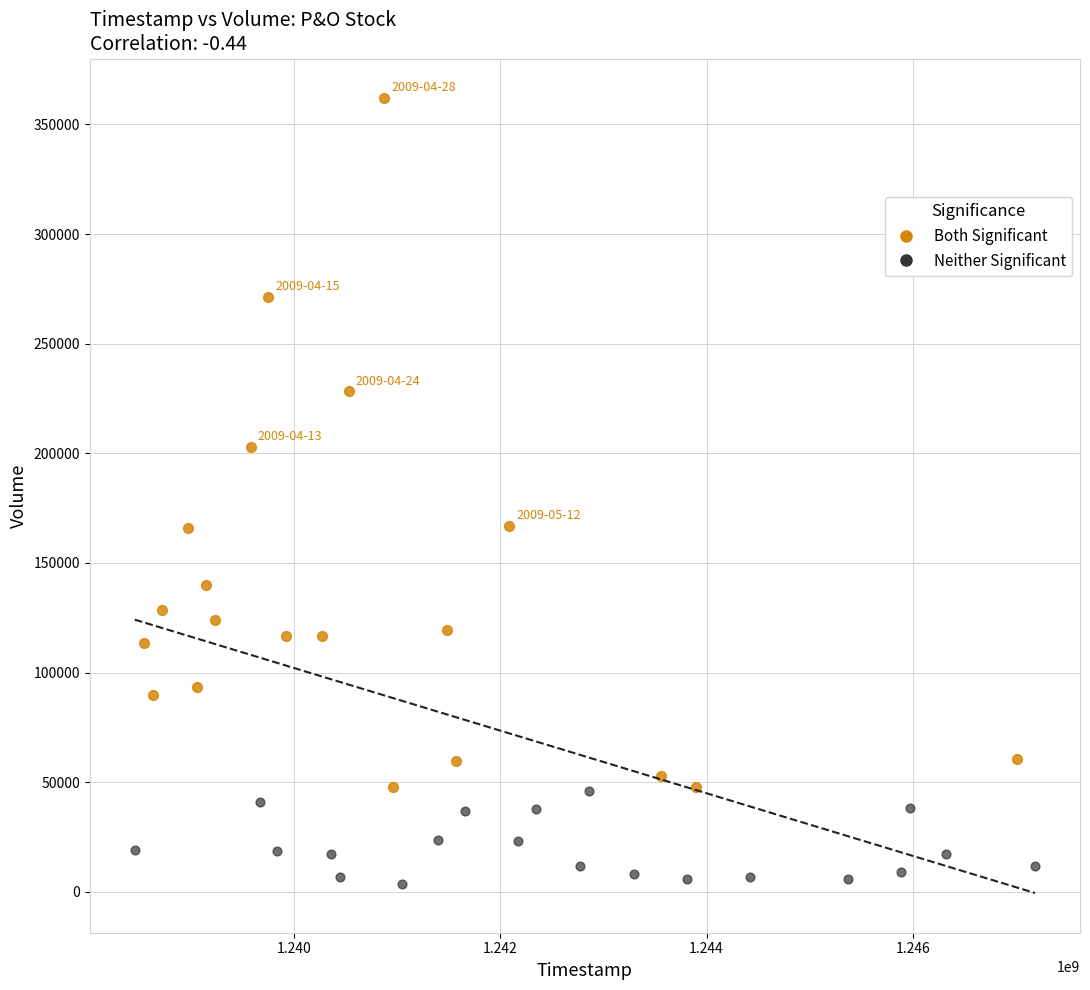

Which series contains the highest Y value?

Both Significant